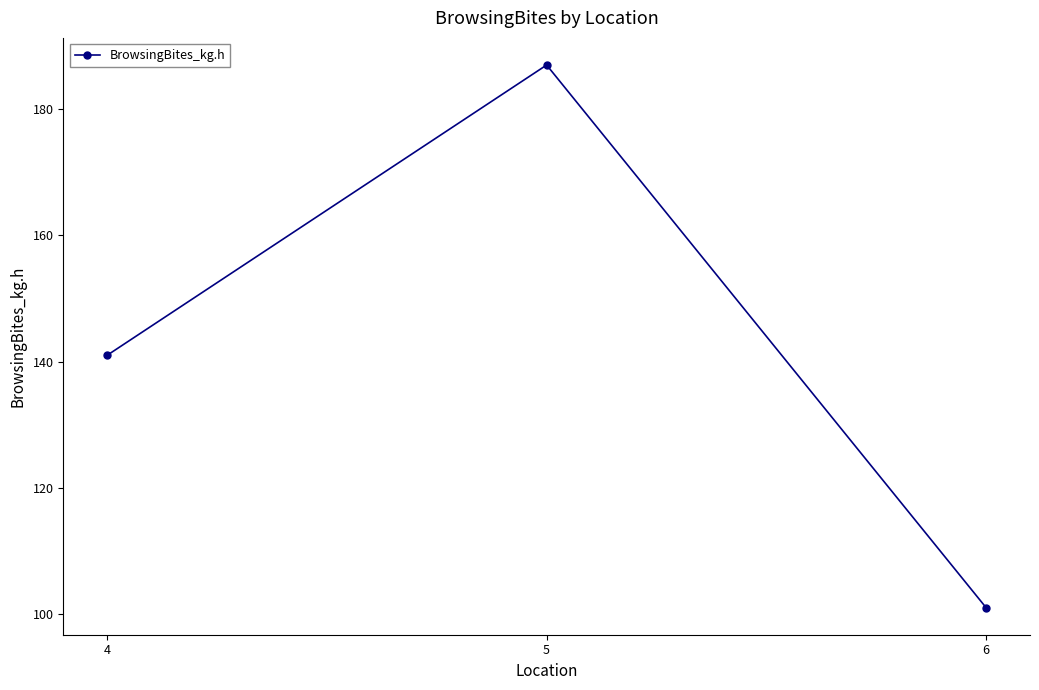

The value at 6 is 153. True or false?

False